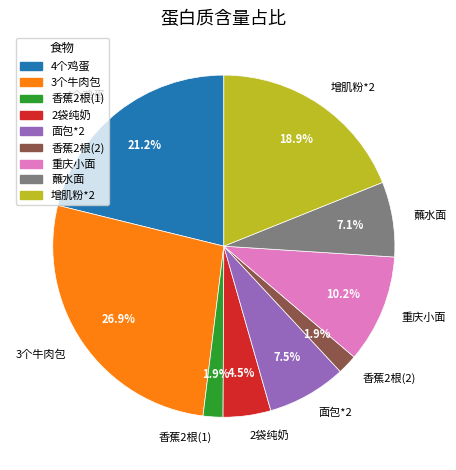

Is the sum of 3个牛肉包 and 增肌粉*2 greater than half?

No